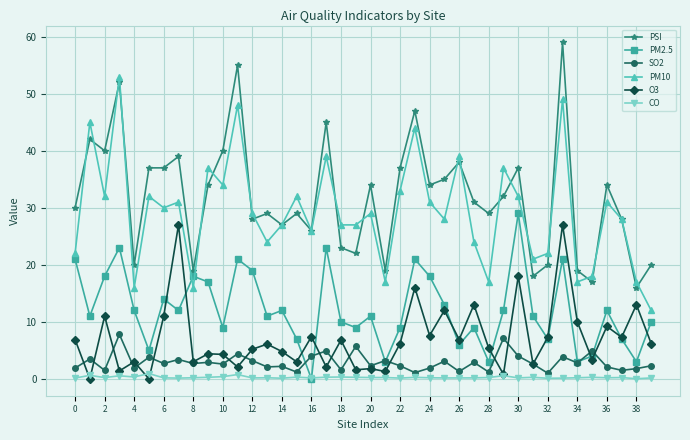

What is the minimum value for PSI?

16.0